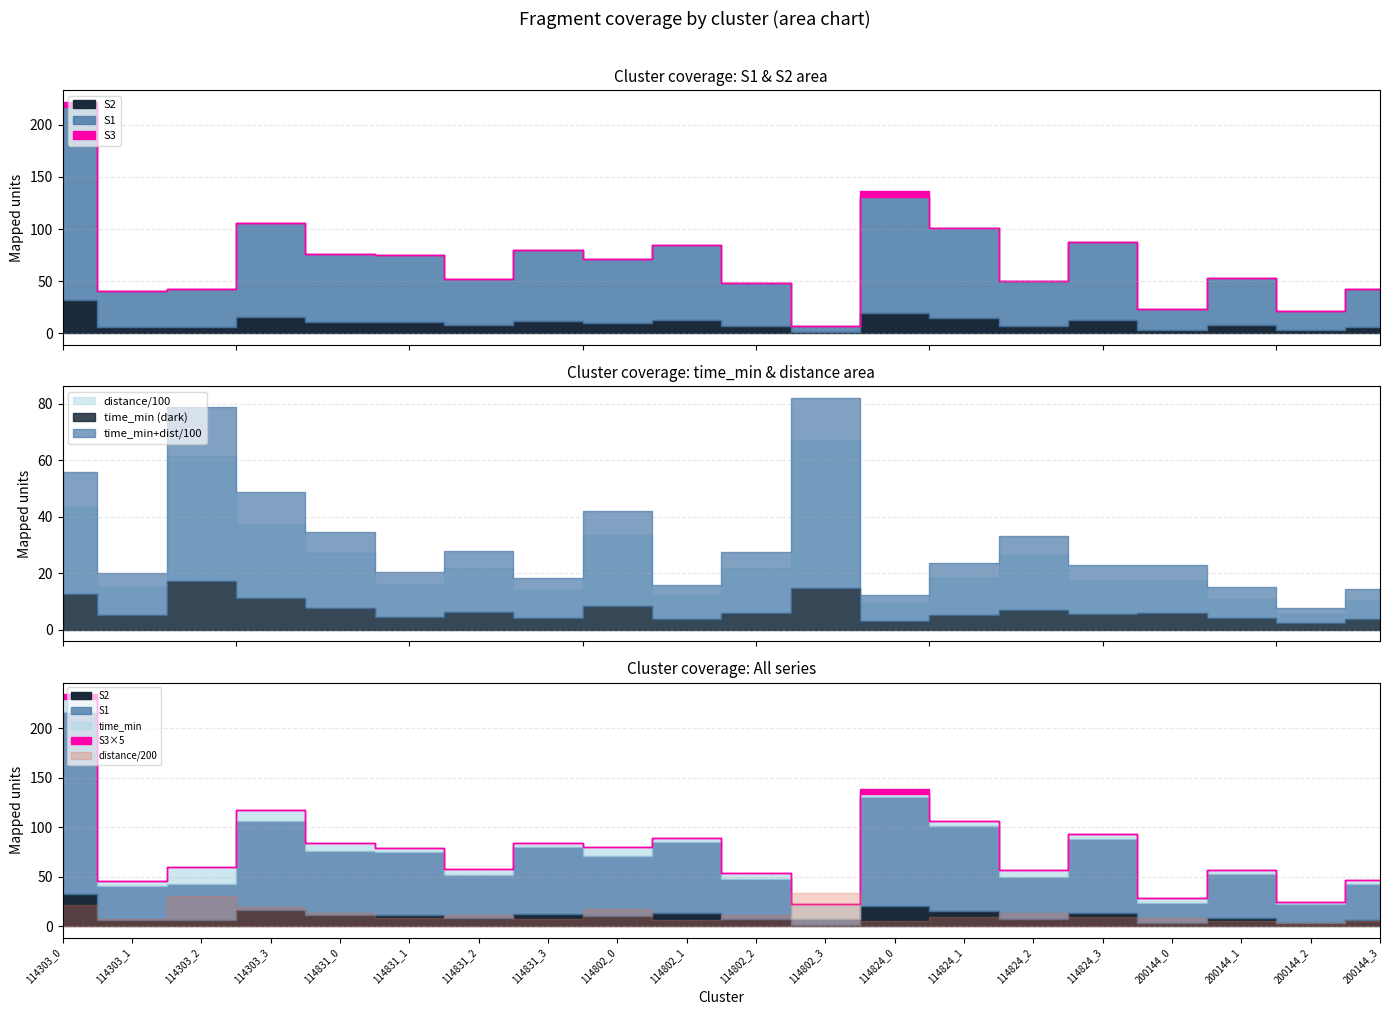

What value does the distance series have at 114802_0?

3351.7